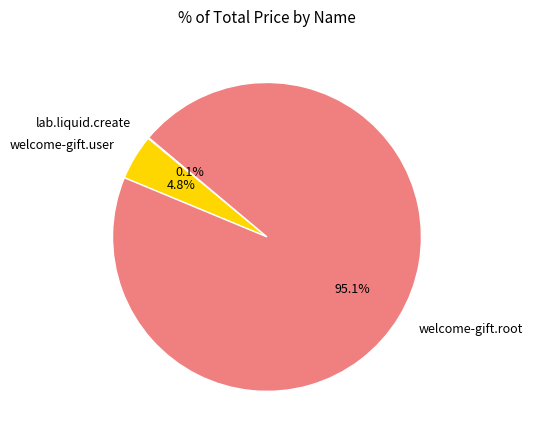

To the nearest percent, what is the combined percentage of welcome-gift.root and welcome-gift.user?

100%